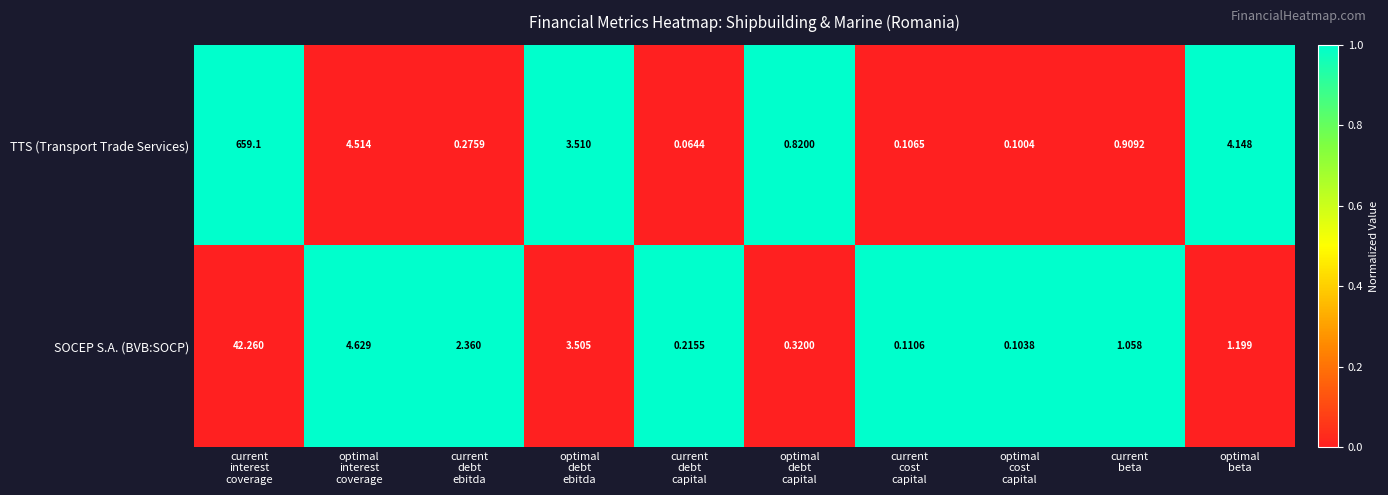

List the series in order of their peak value, highest first.

TTS (Transport Trade Services), SOCEP S.A. (BVB:SOCP)